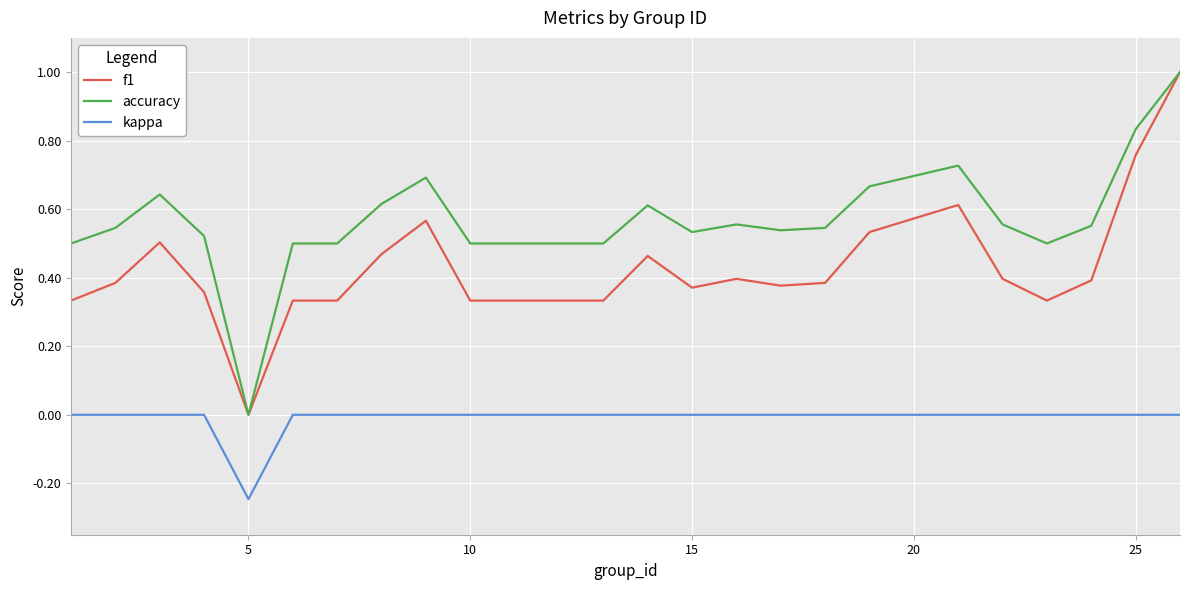

What is the maximum value shown in the chart?

1.0